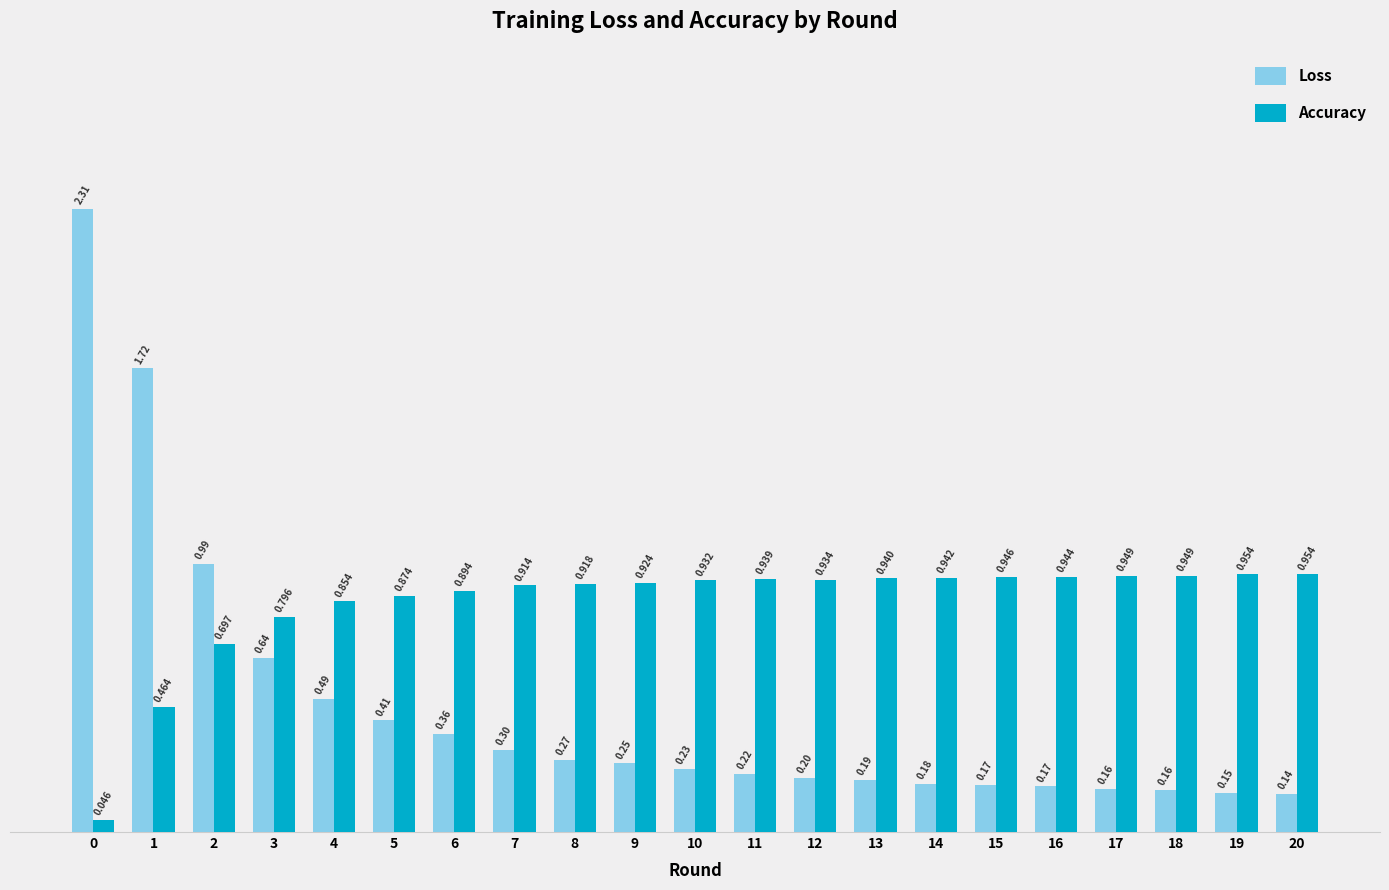

Which series changed the most between 0 and 11?

Loss